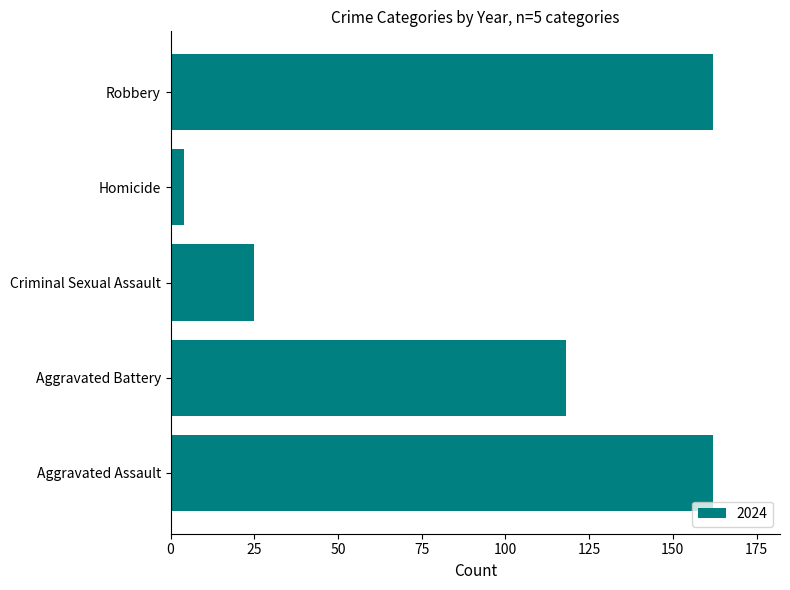

What value does the data have at Aggravated Assault, to the nearest 10?

160